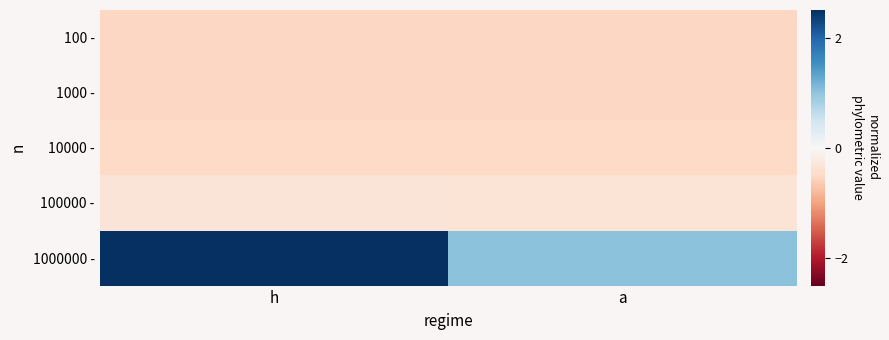

At which category does the chart reach its minimum across all series?

h